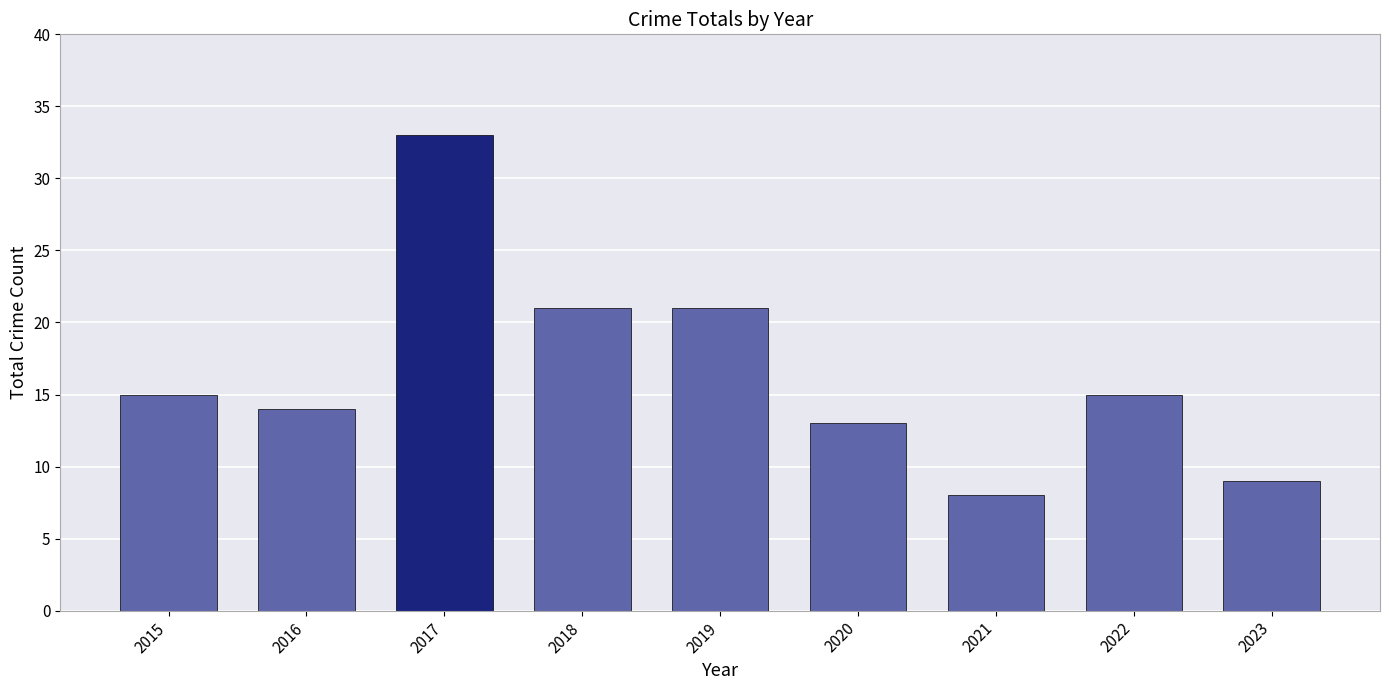

What is the difference between the maximum and minimum values?

25